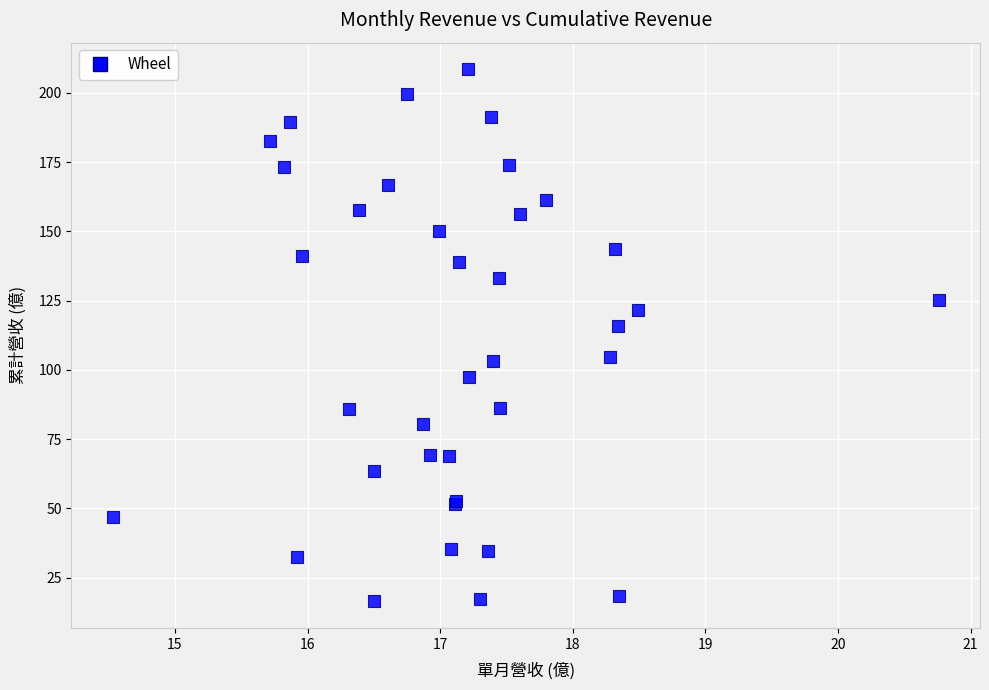

What Y value in the scatter plot is closest to 112?

115.9